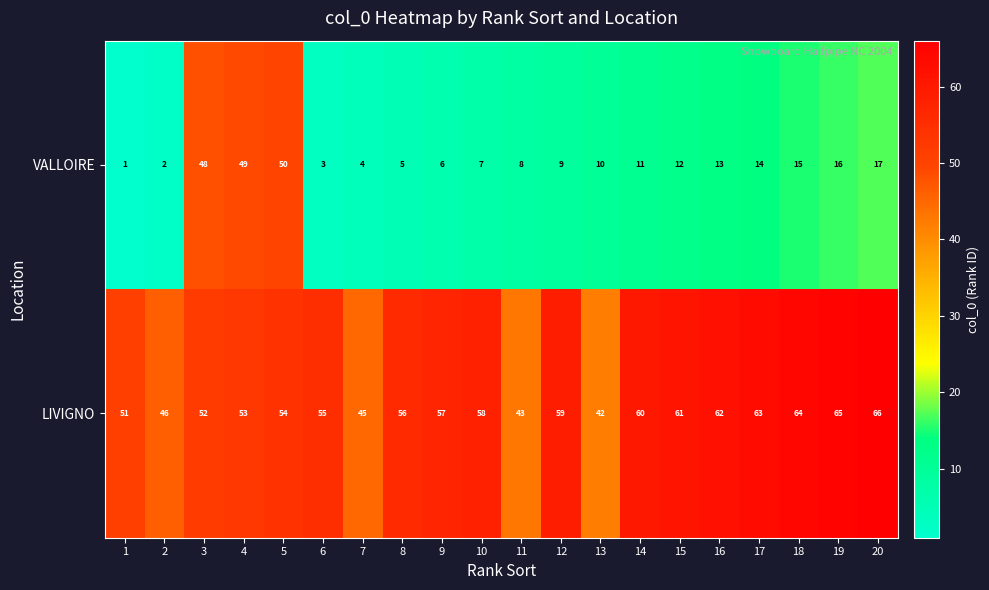

What is the greatest value displayed?

66